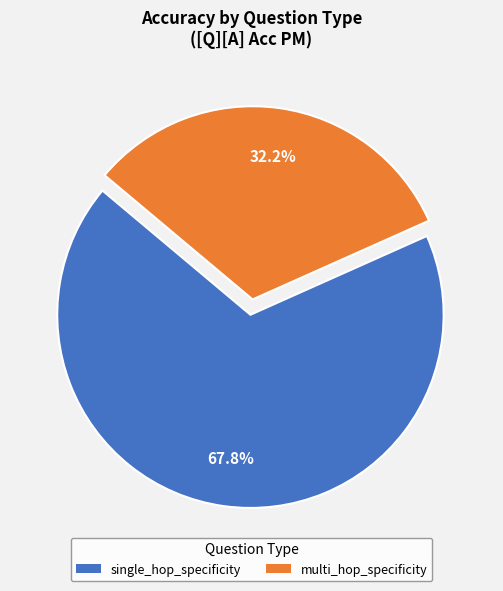

To the nearest percent, what is the average slice percentage?

50%